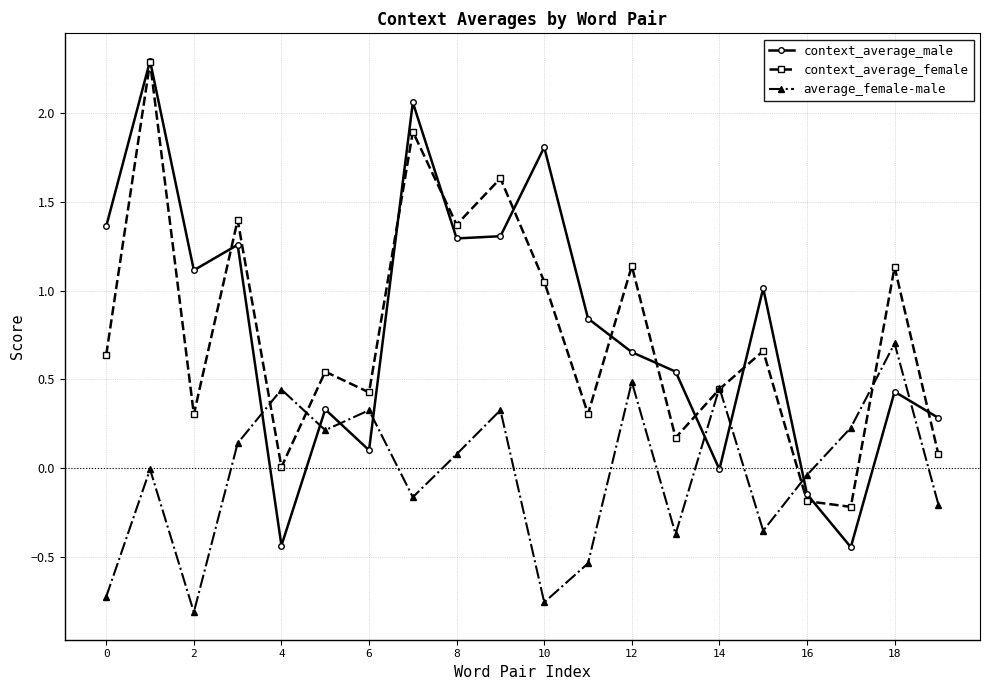

Which series has the largest total across all categories?

context_average_male